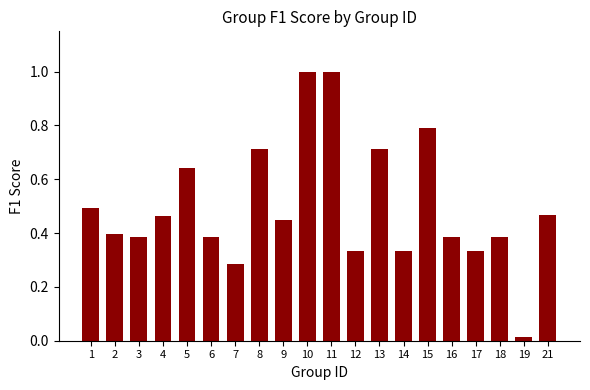

Read the value at 15.

0.8